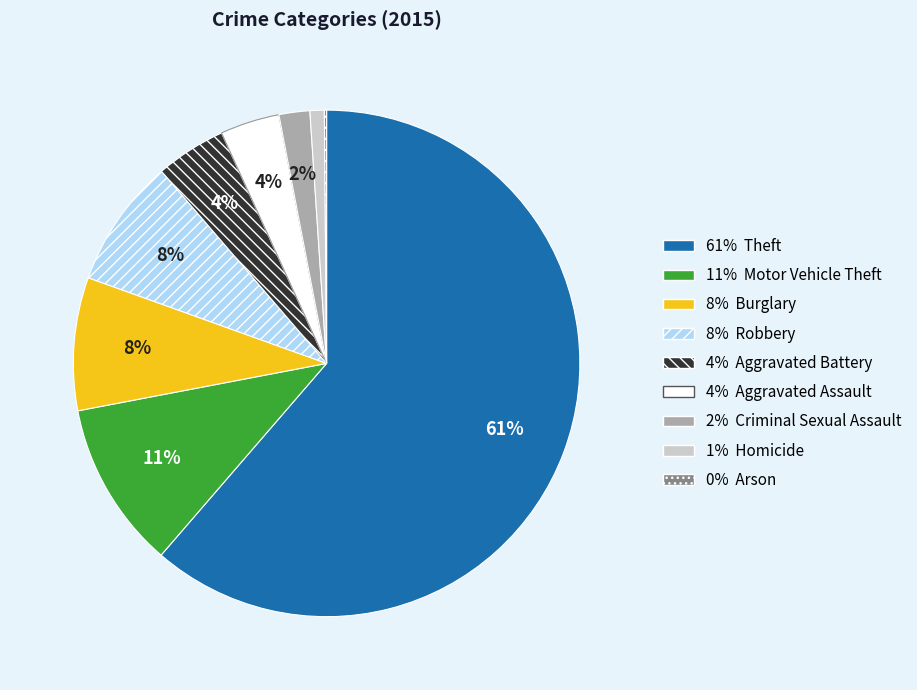

Does any single category account for the majority?

Yes